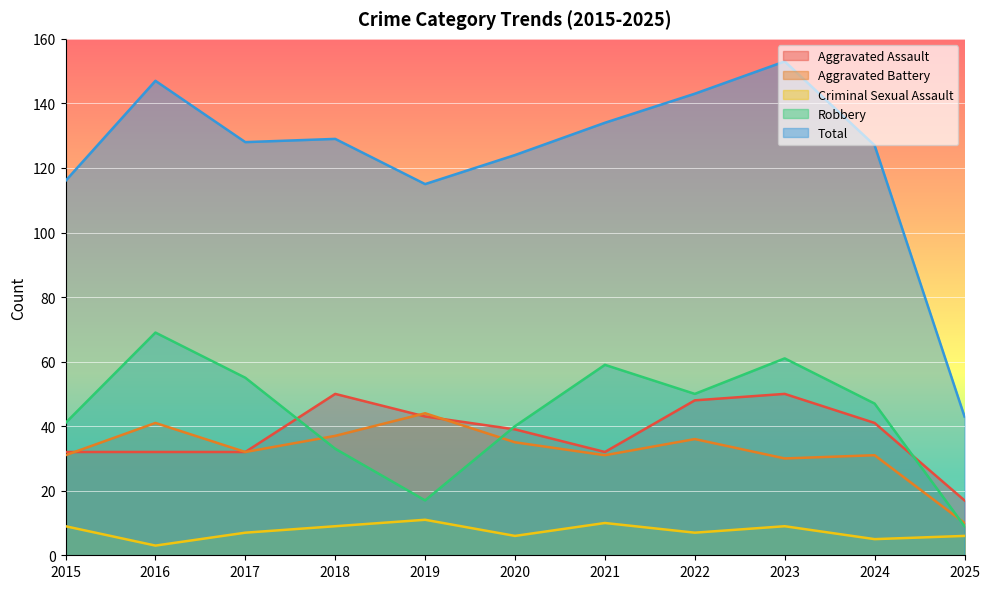

How many data points in Robbery are less than 47?

5